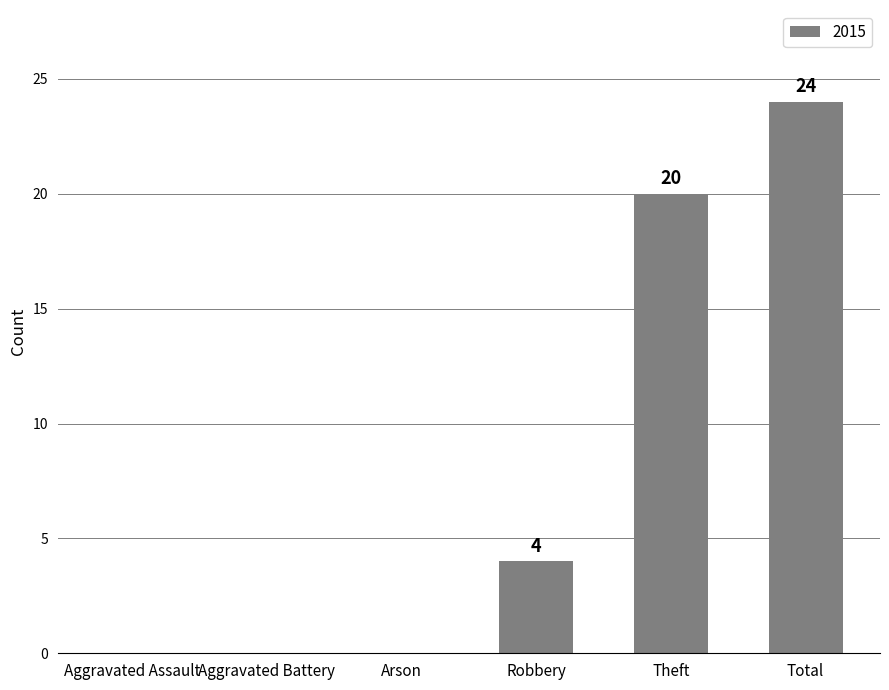

What is the sum of the values at Total and Robbery?

28